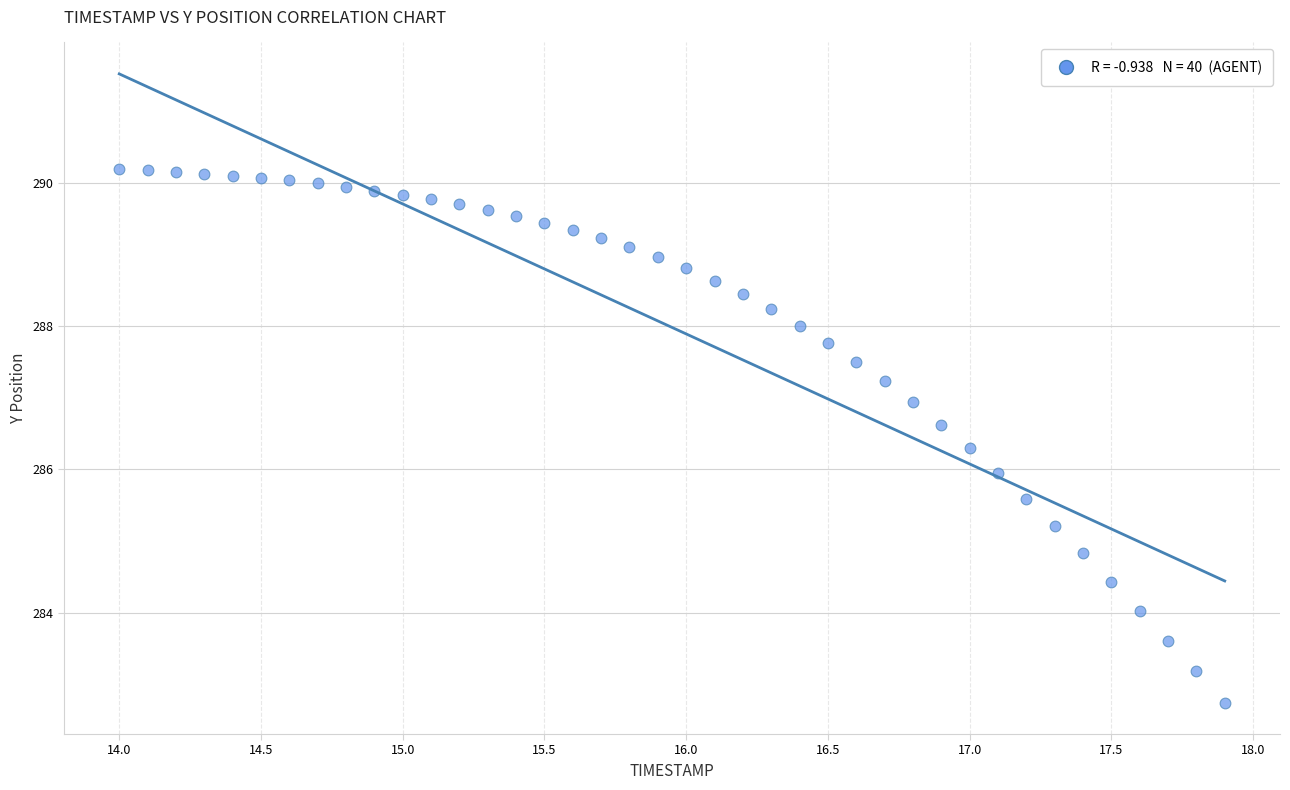

What is the range of X values (max minus min)?

3.9